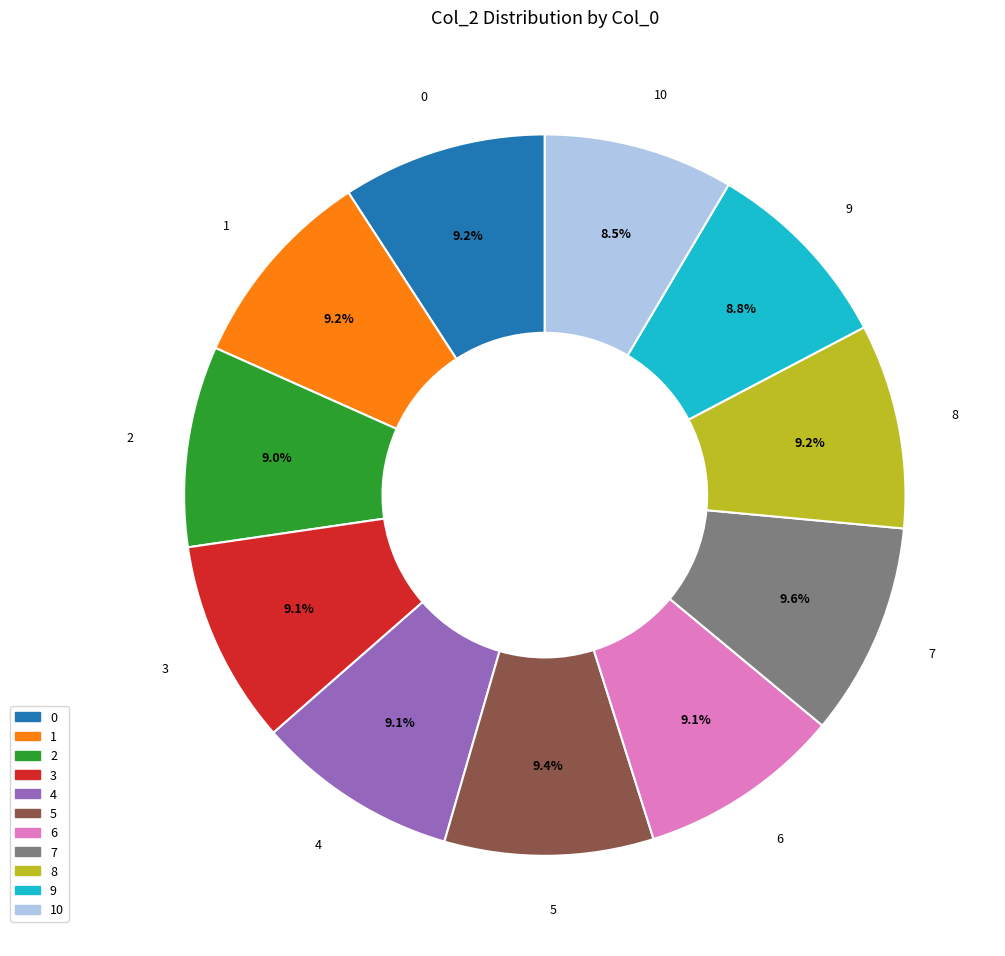

Is there a majority slice in this chart?

No